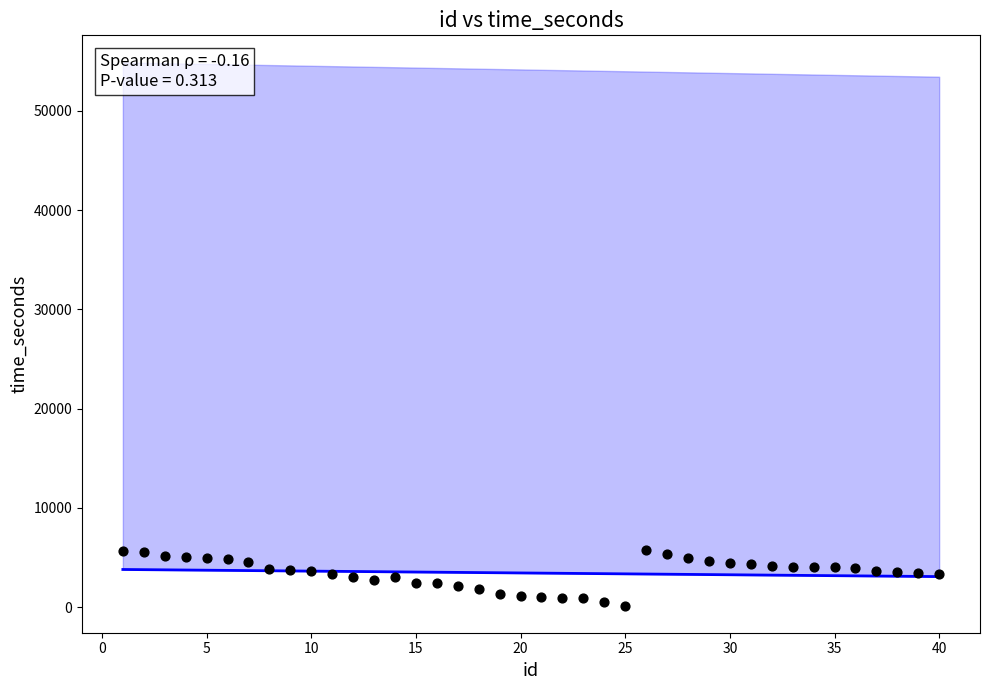

What is the range of X values (max minus min)?

39